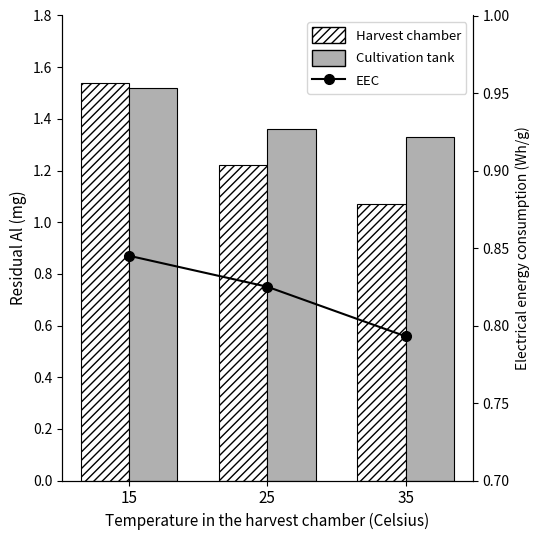

What is the difference between the maximum and second lowest values in the Cultivation tank series?

0.2